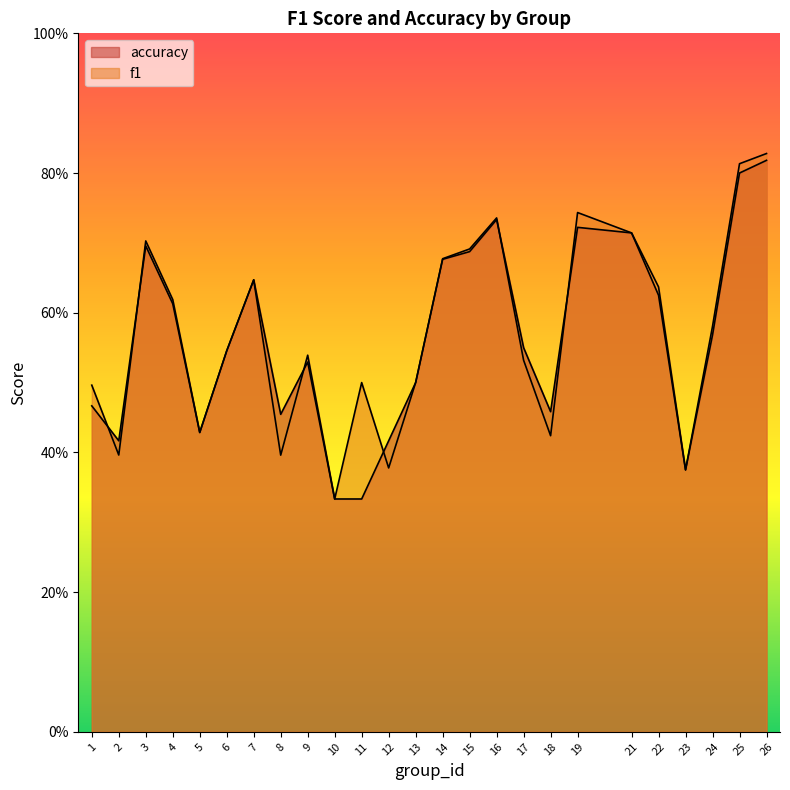

The accuracy series shows 1.1 at 7. True or false?

False